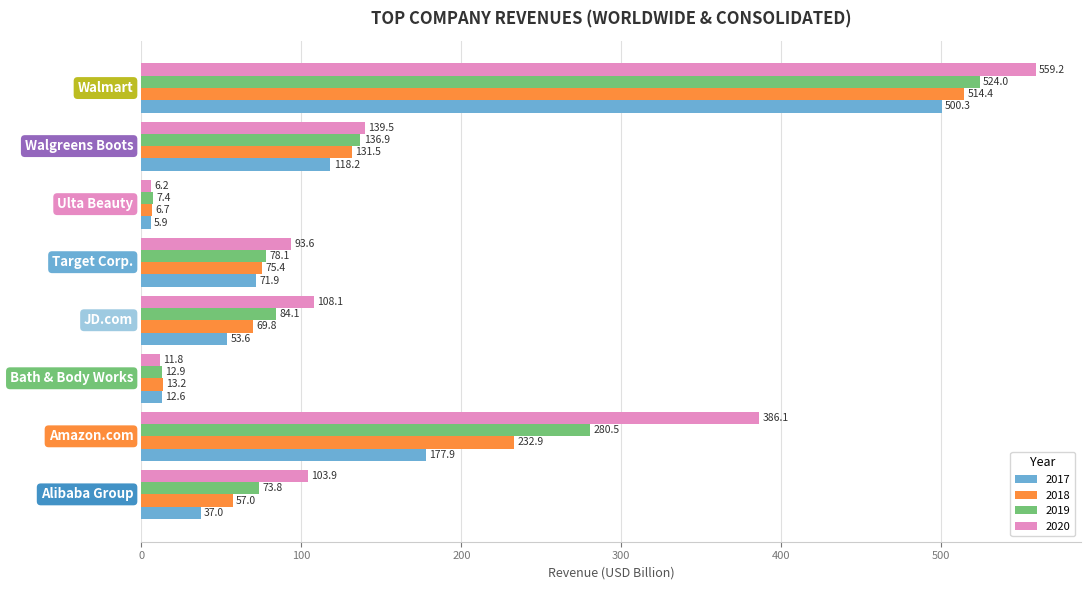

What is the minimum value for 2018?

6.7